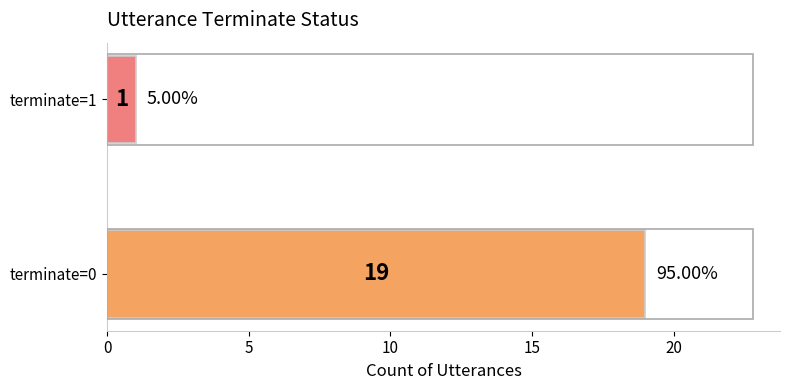

What is the sum of the values at terminate=0 and terminate=1?

20